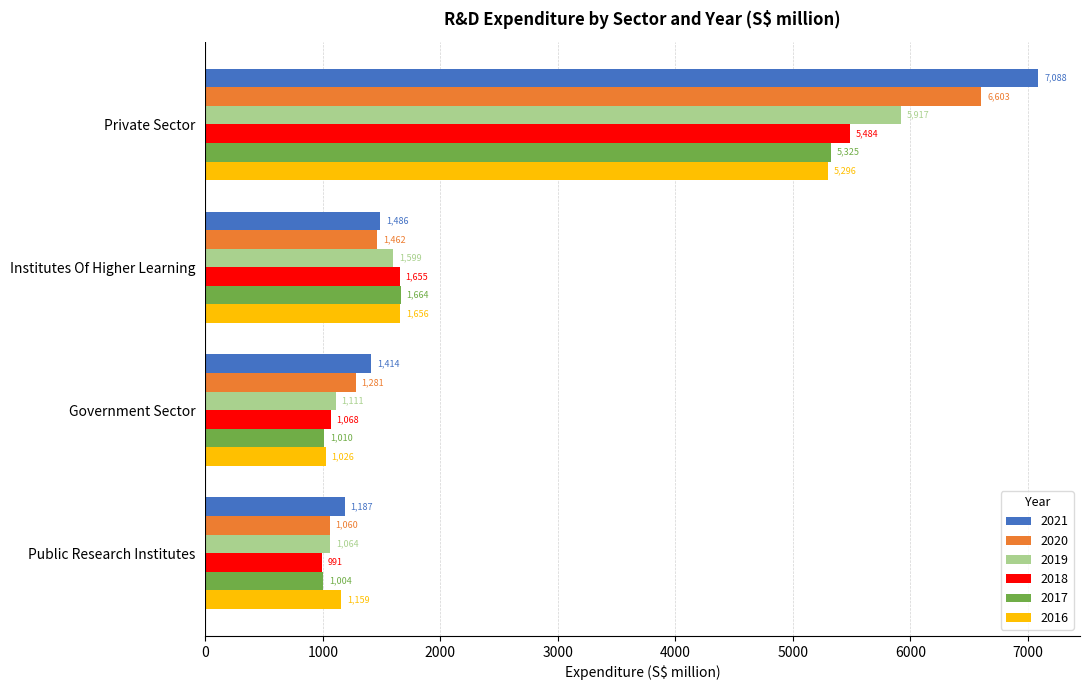

What are all the series names shown in the legend?

2021, 2020, 2019, 2018, 2017, 2016